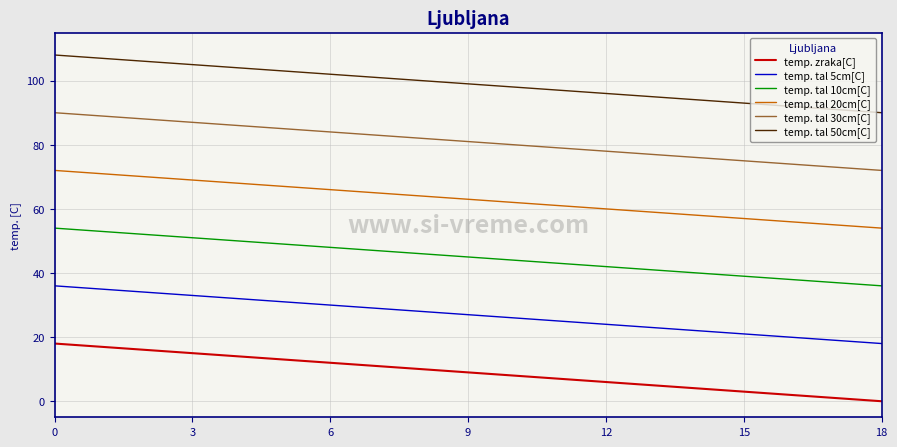

Rank the series by their average value, from lowest to highest.

temp. zraka[C], temp. tal 5cm[C], temp. tal 10cm[C], temp. tal 20cm[C], temp. tal 30cm[C], temp. tal 50cm[C]